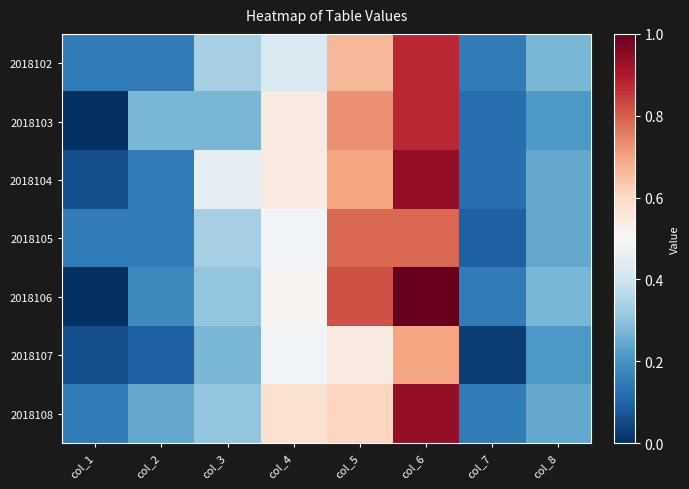

Which series changed the most between col_5 and col_7?

2018105